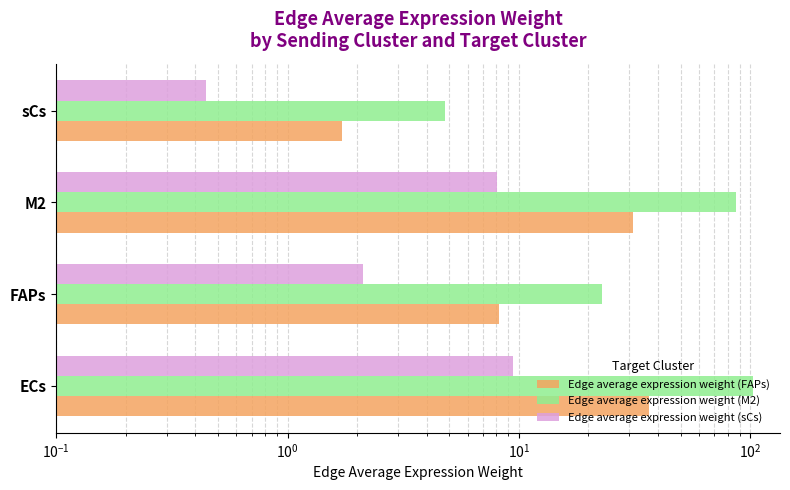

Which has a higher value, sCs or FAPs?

FAPs